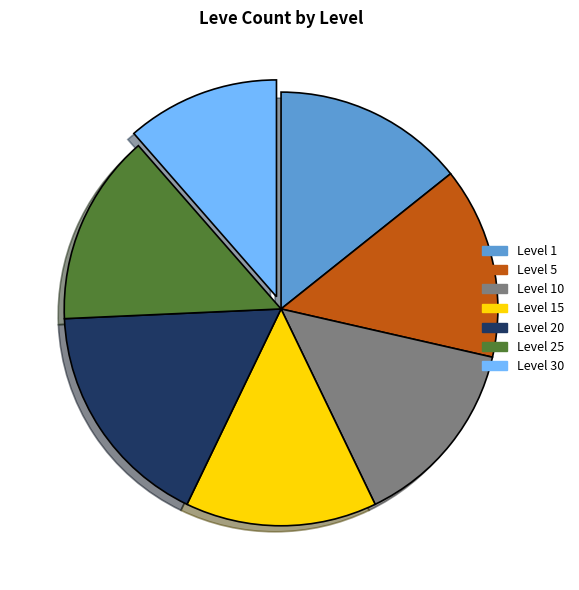

Which category has the smallest portion of the pie?

Level 30